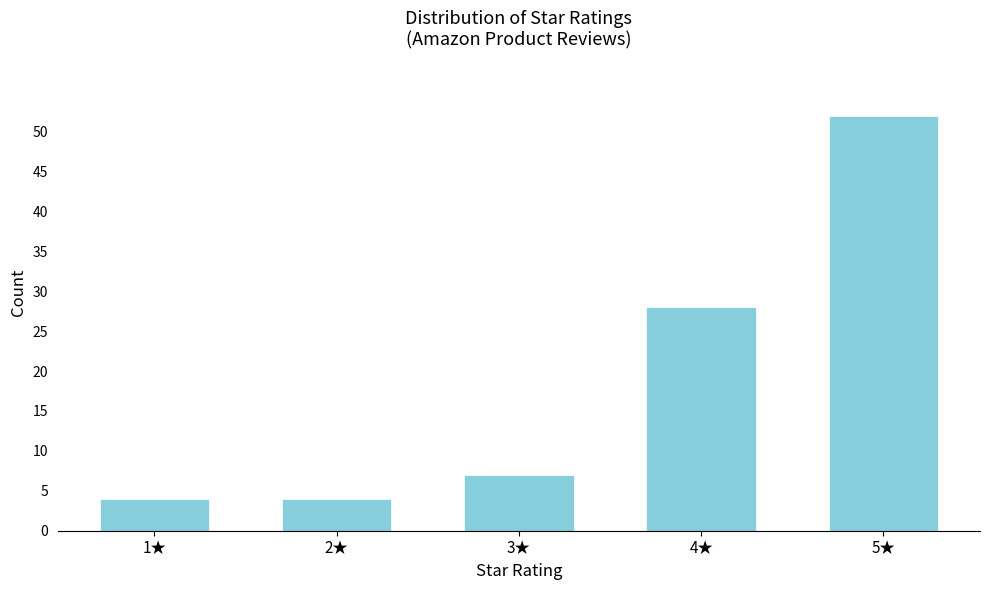

Reading right to left, extract all data points from this chart.

52	28	7	4	4